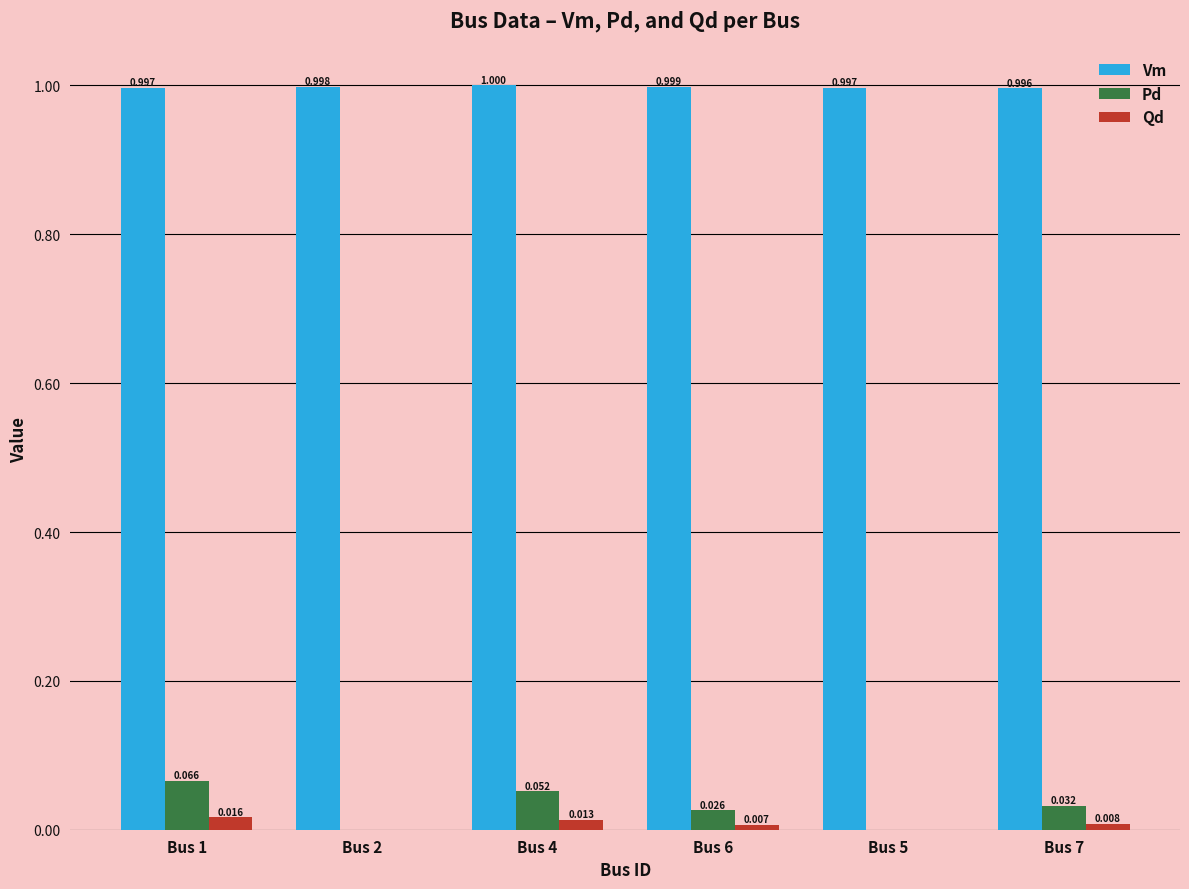

What are all the series names shown in the legend?

Vm, Pd, Qd